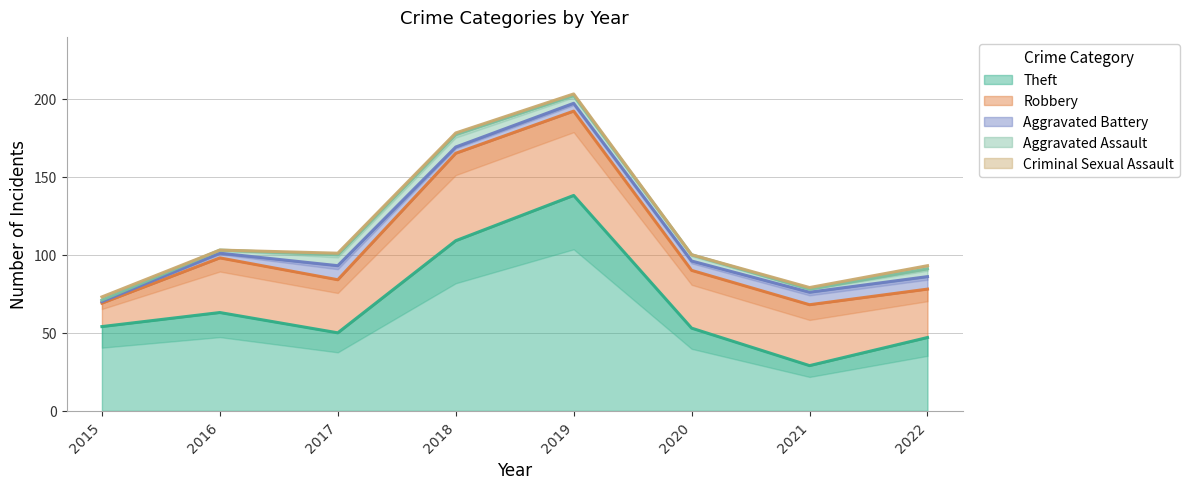

What are all the series names shown in the legend?

Theft, Robbery, Aggravated Battery, Aggravated Assault, Criminal Sexual Assault